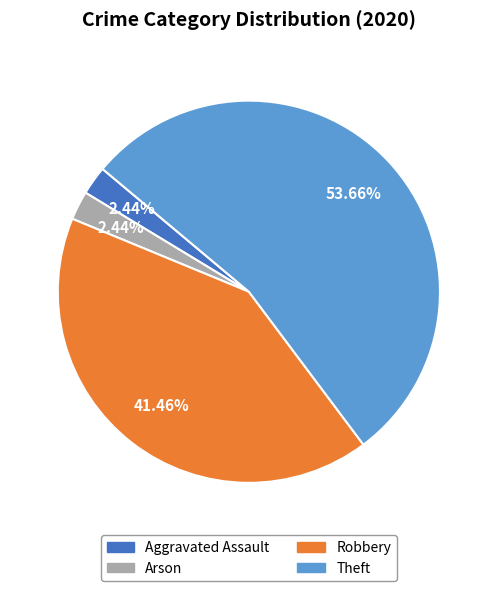

Is there a majority slice in this chart?

Yes